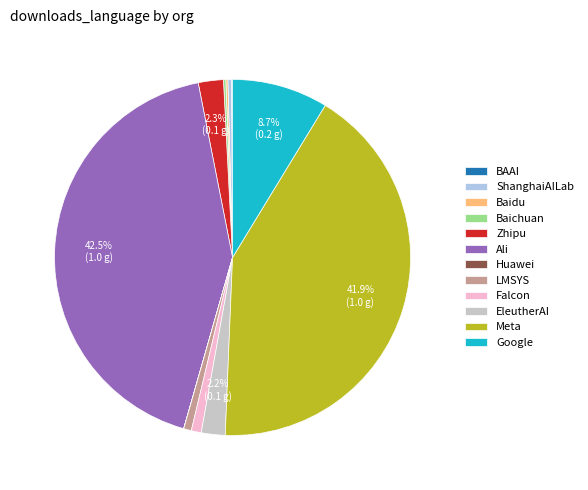

What is the largest slice in the pie chart?

Ali